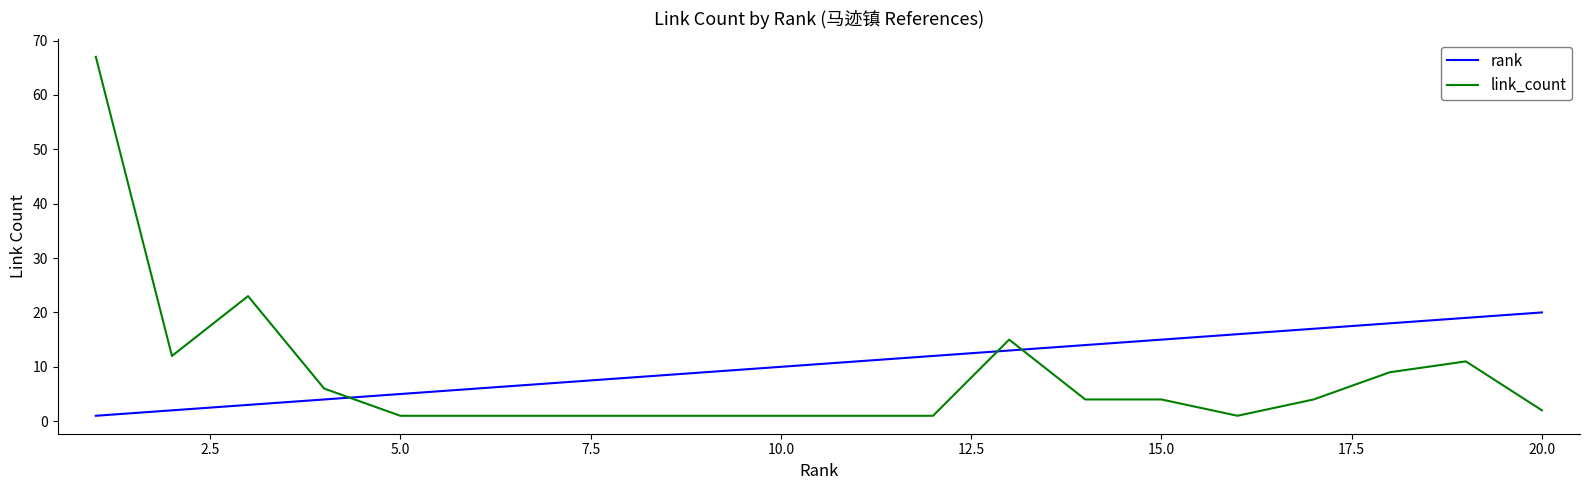

How many categories are shown in the chart?

20